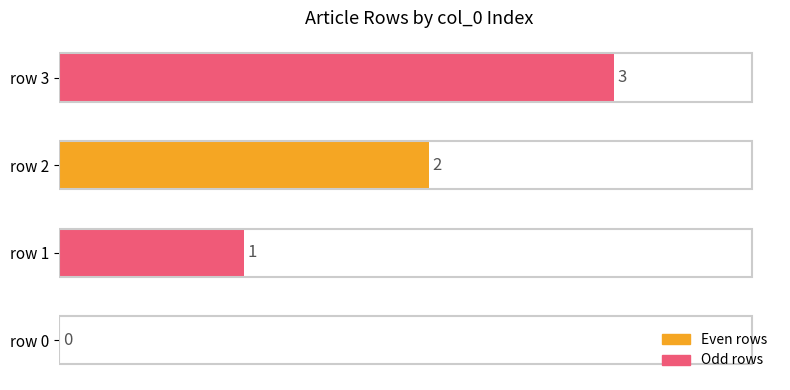

Is it true that the value at row 0 is 0?

True